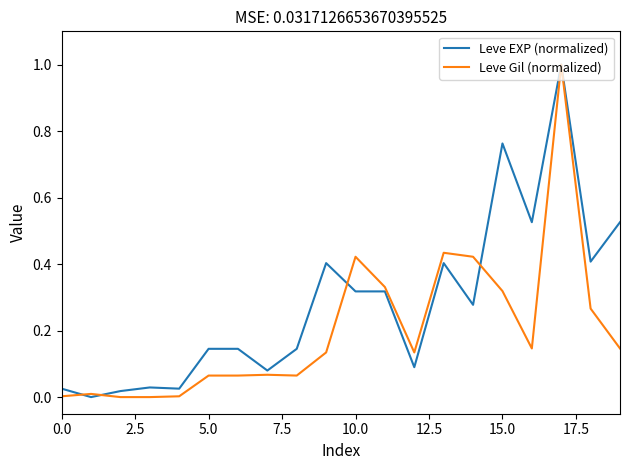

What is the maximum value shown in the chart?

1.0